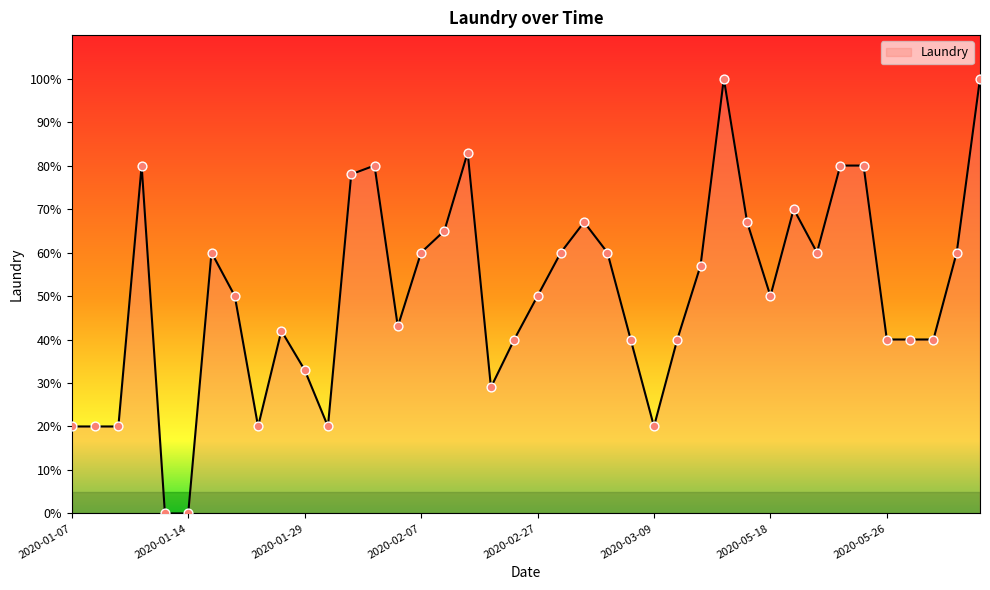

What is the difference between the maximum and minimum values?

100